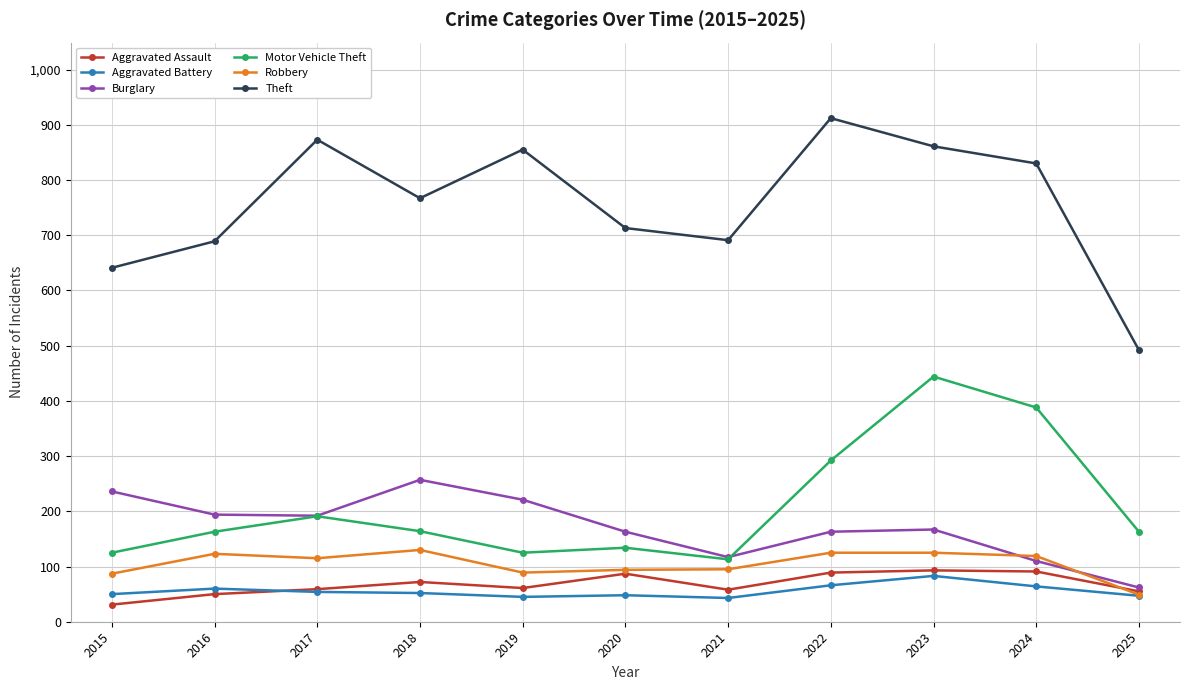

What is the approximate value of Burglary at 2019?

221